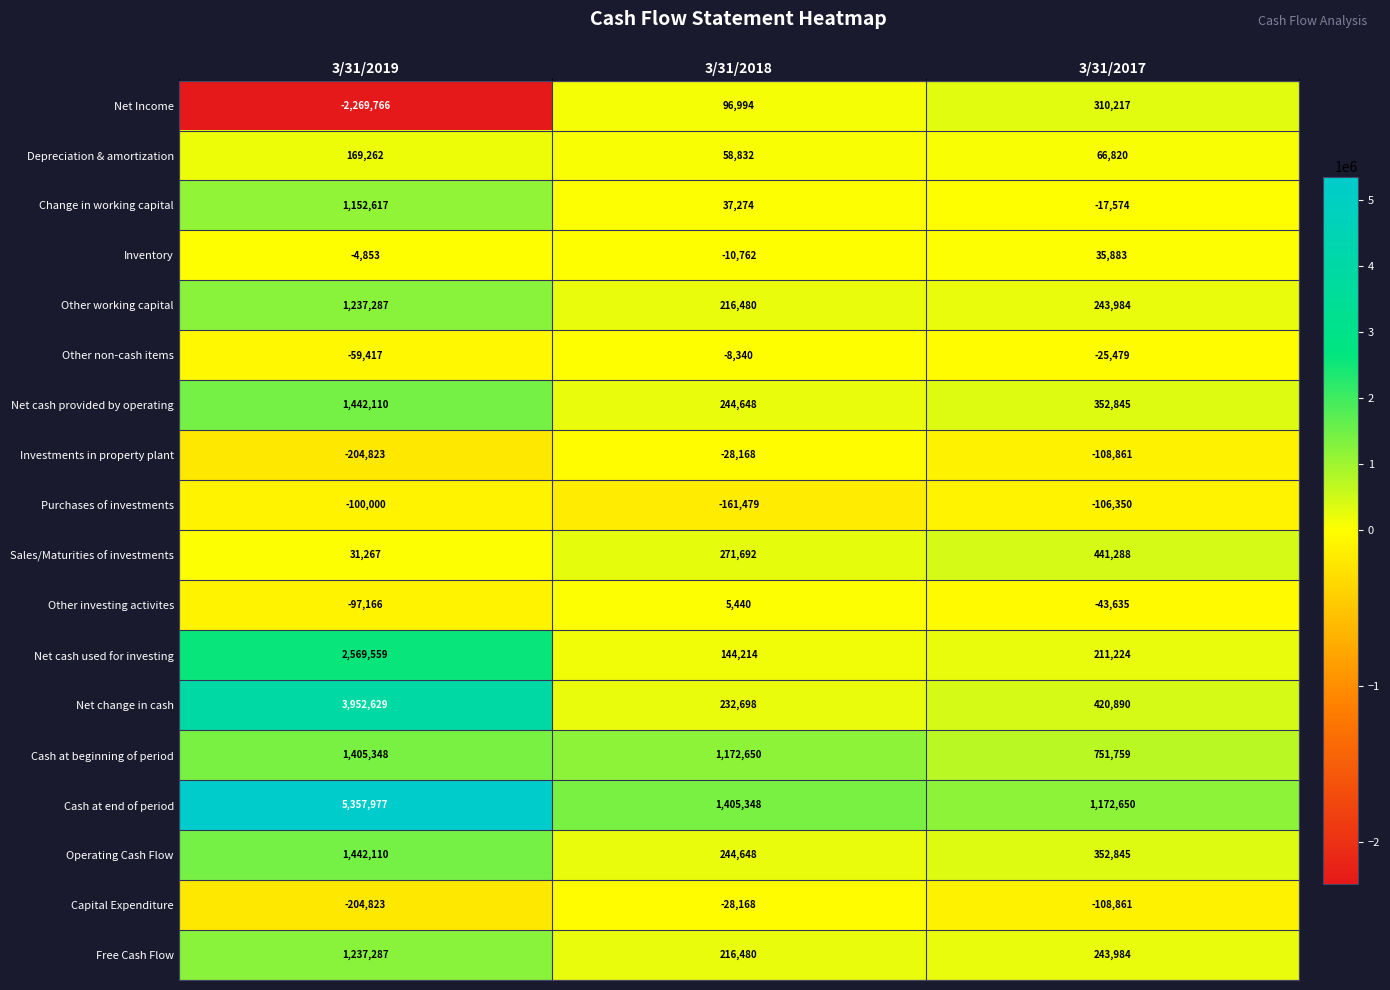

What is the greatest value displayed?

5357977